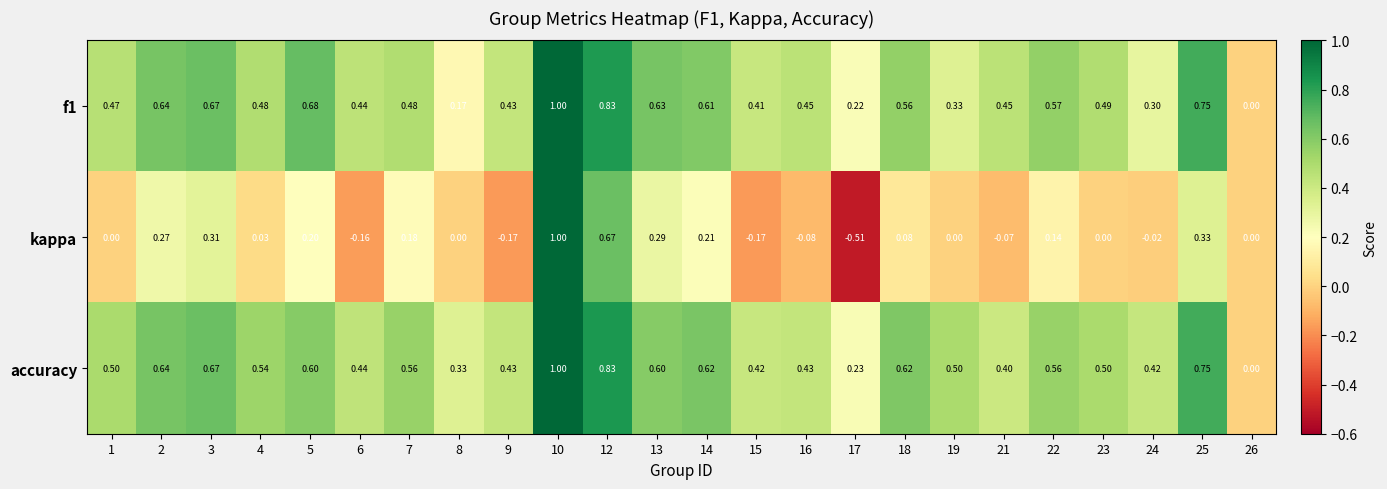

How many data points does each series have?

24